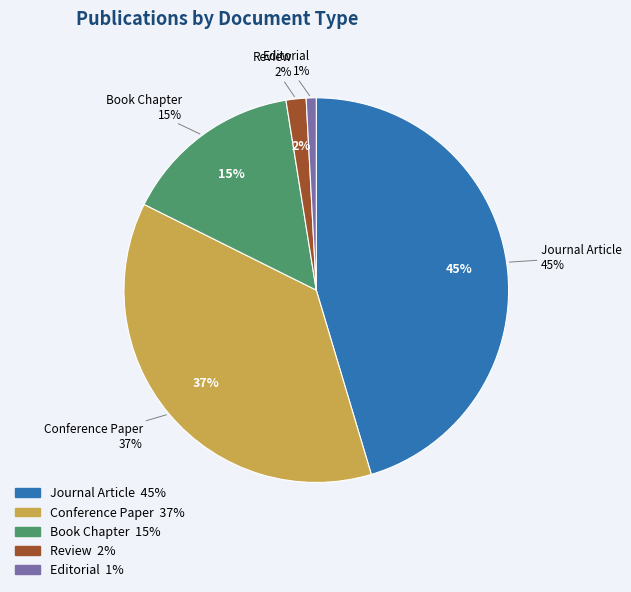

What is the smallest slice in the pie chart?

Editorial